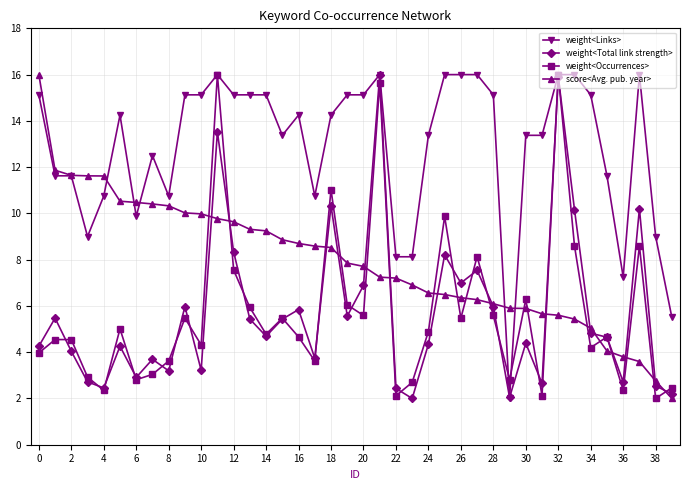

What is the minimum value for weight<Occurrences>?

2.0